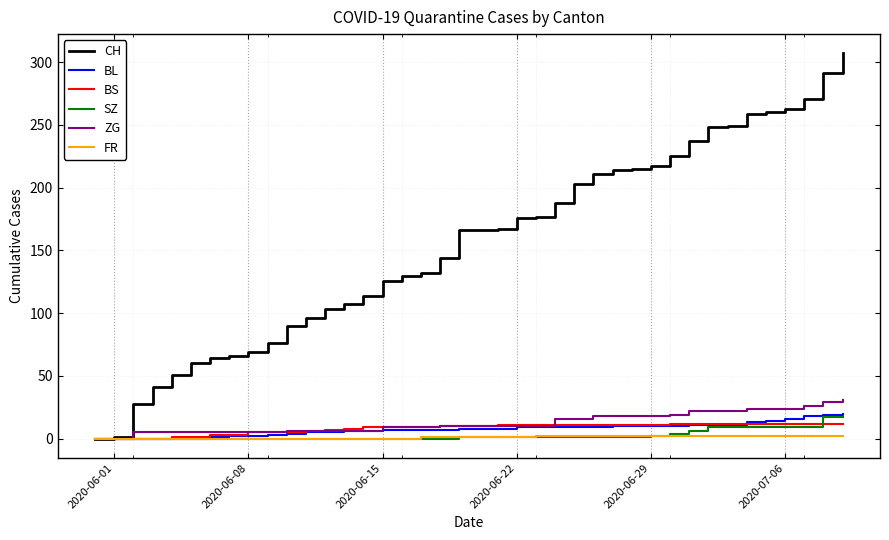

True or false: BL and BS cross at least once.

True